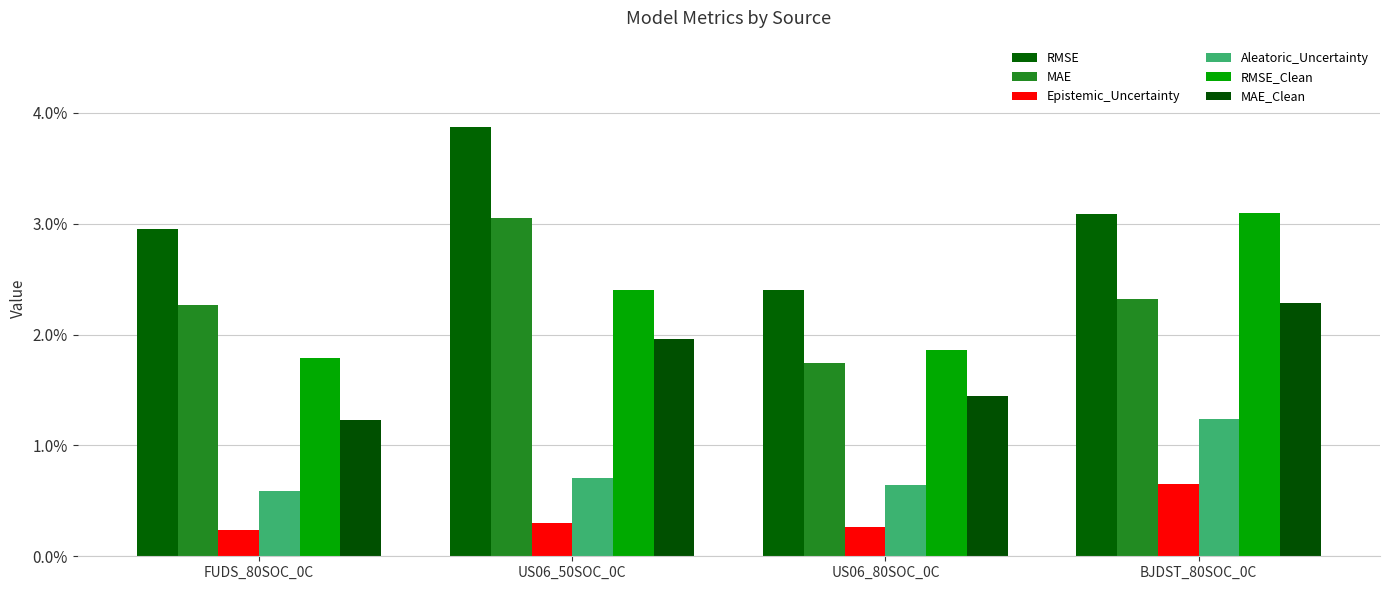

What is the label of the 3rd bar from the left?

US06_80SOC_0C